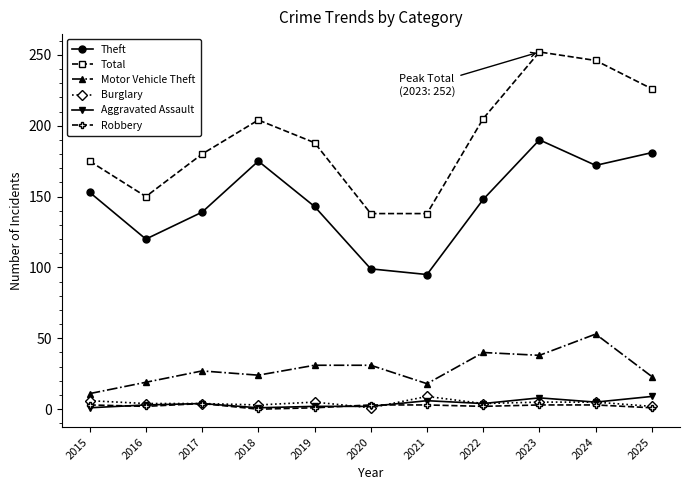

True or false: Total has more than 0 points higher than both neighbors.

True